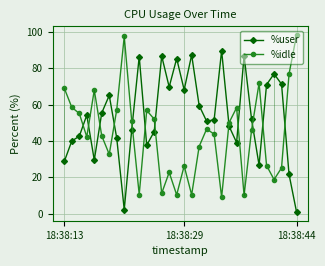

Rank the series by their average value, from lowest to highest.

%idle, %user